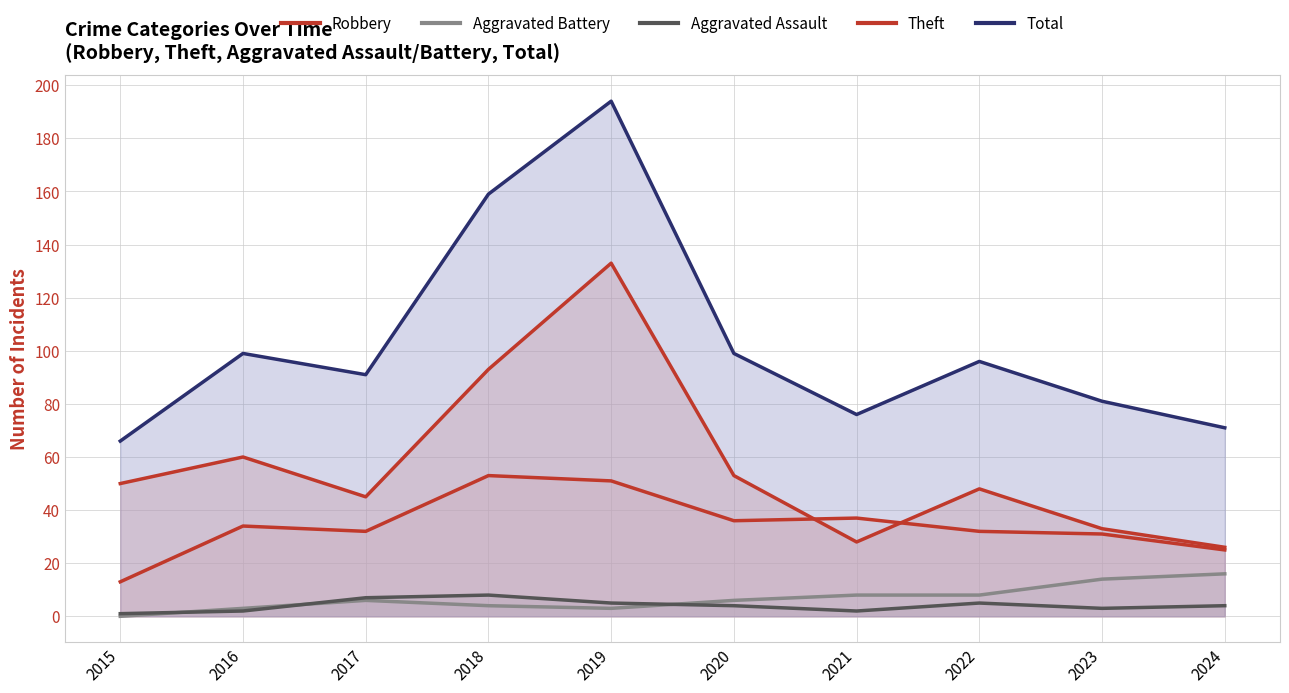

True or false: Robbery has more than 1 interior local peaks.

True